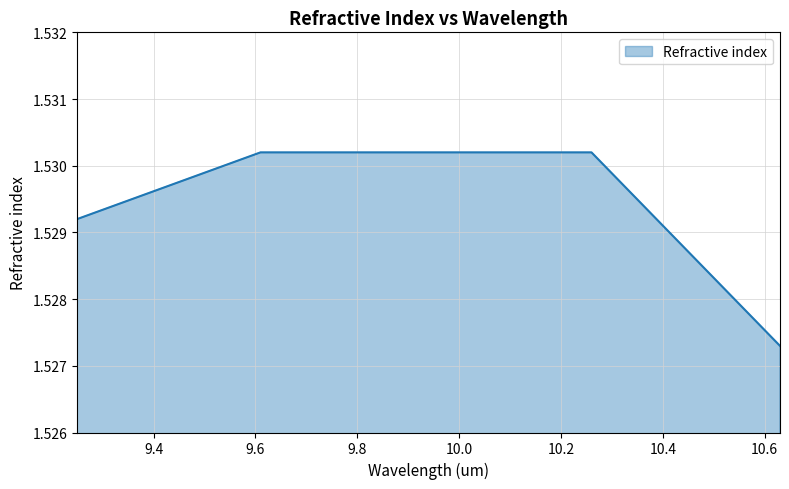

What is the sum of all values?

6.1